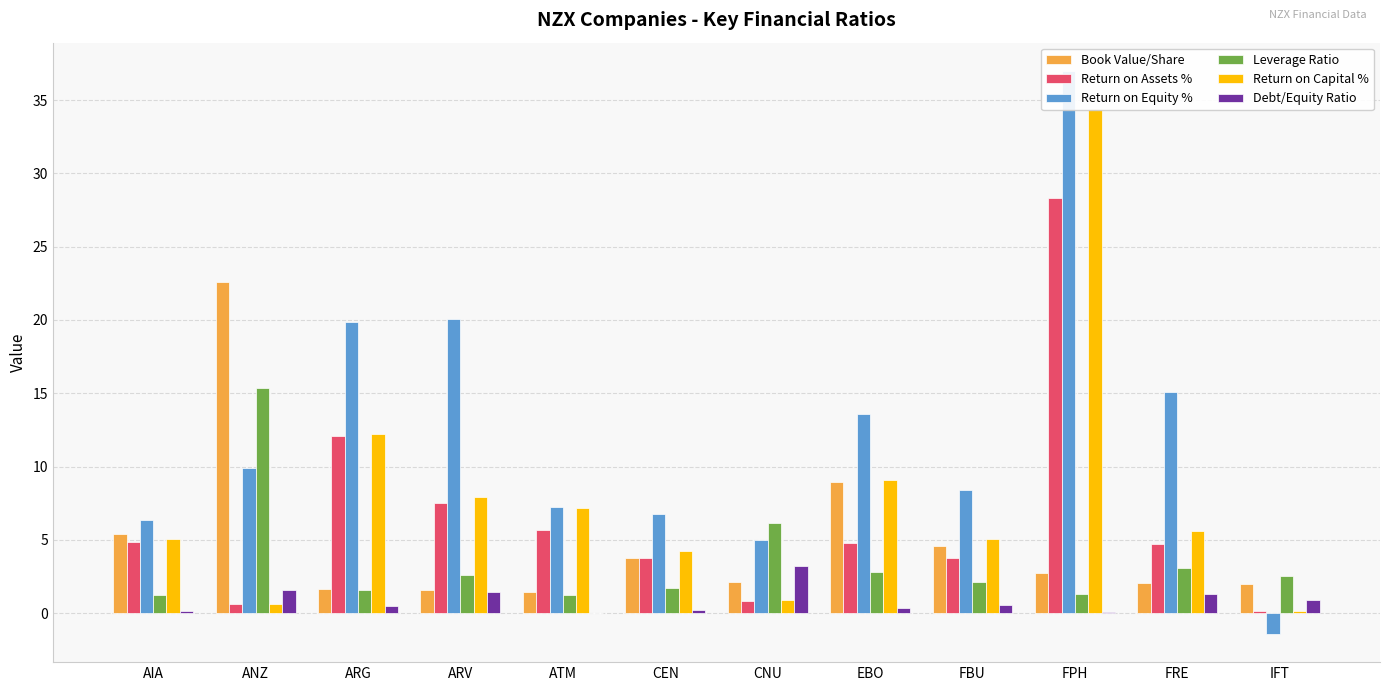

How many values in the Book Value/Share series exceed 2?

8